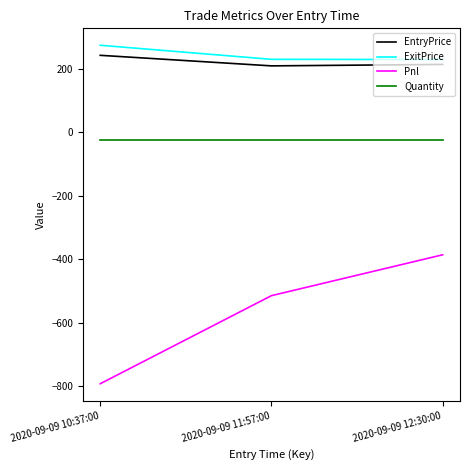

Which series has the widest spread of values?

Pnl